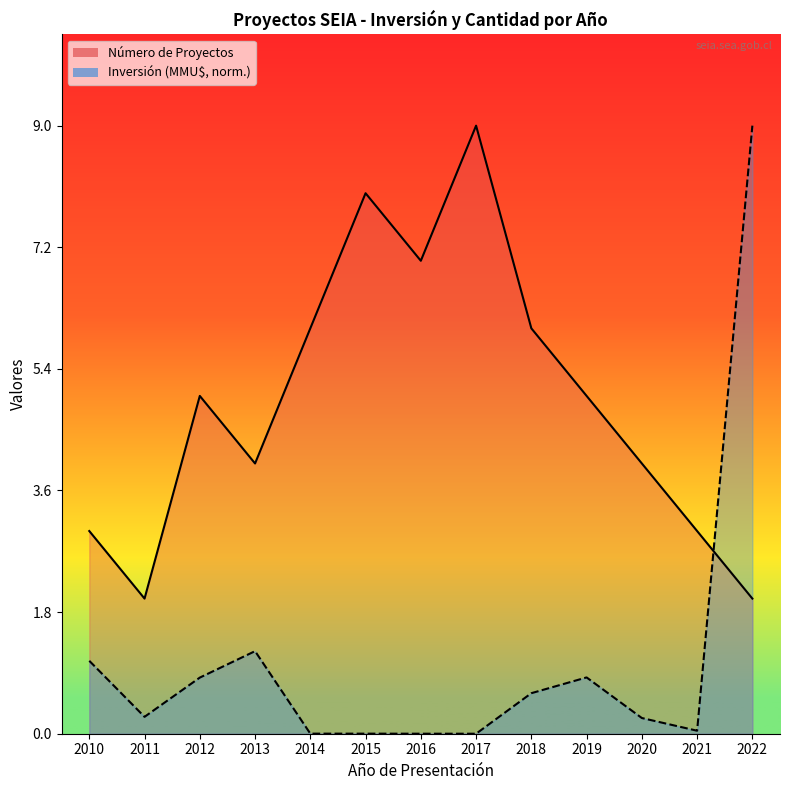

At which label does Número de Proyectos reach its minimum?

2011